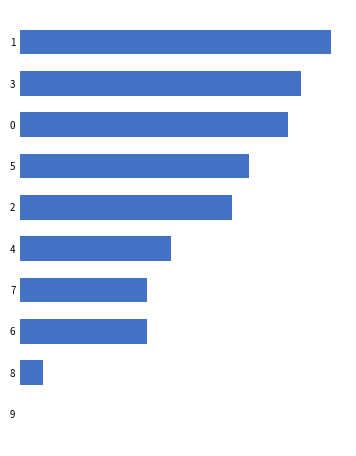

Are the bars horizontal?

Yes